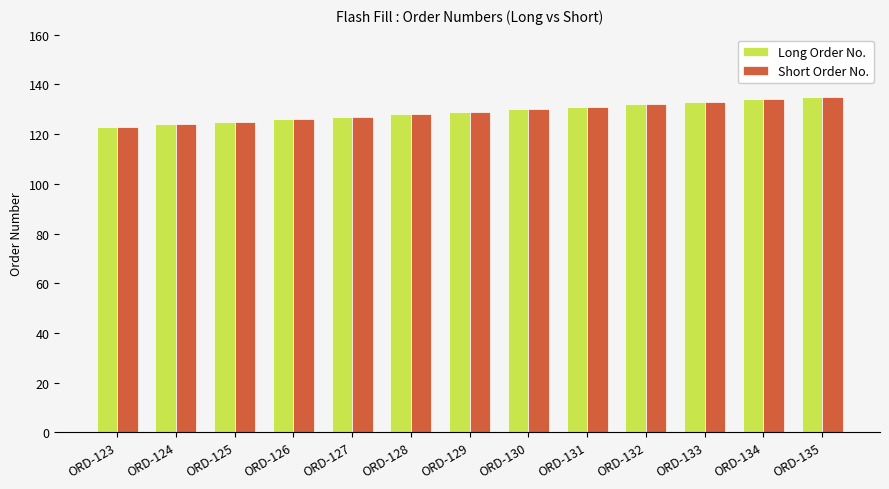

How many series are shown in this chart?

2